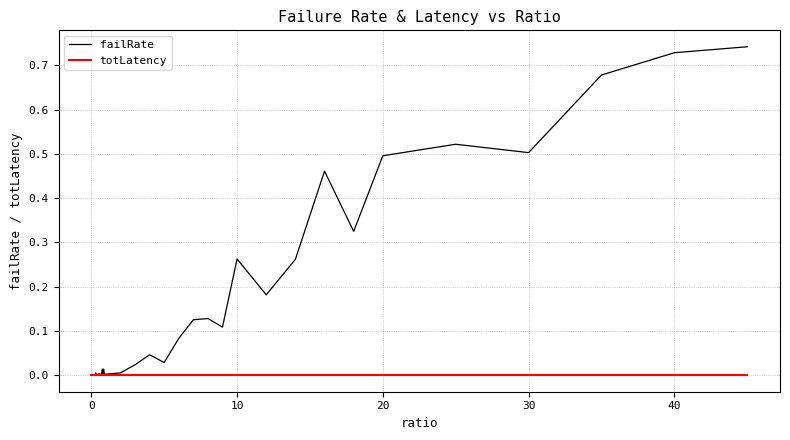

Count the number of data series in this chart.

2